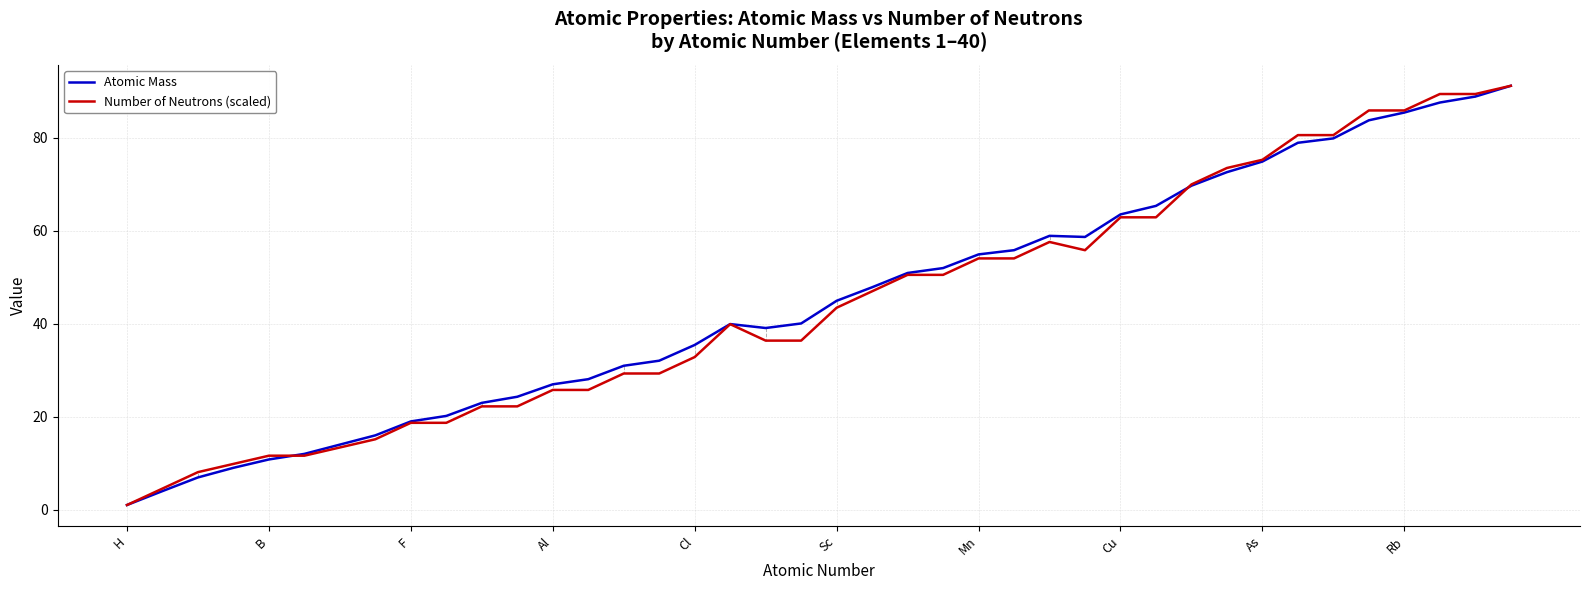

What is the highest value of the Number of Neutrons (scaled) series?

91.2